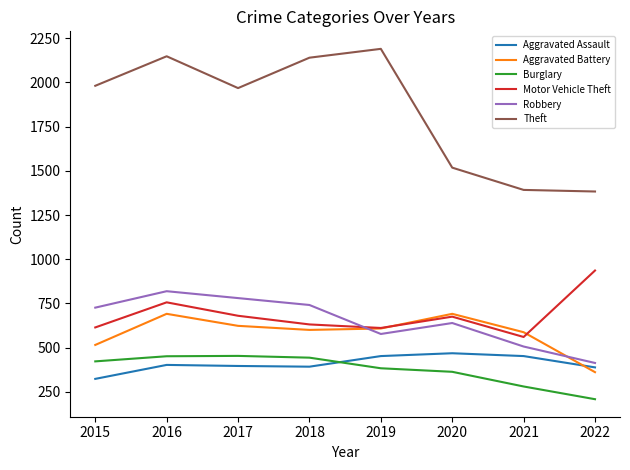

Which series has the widest spread of values?

Theft